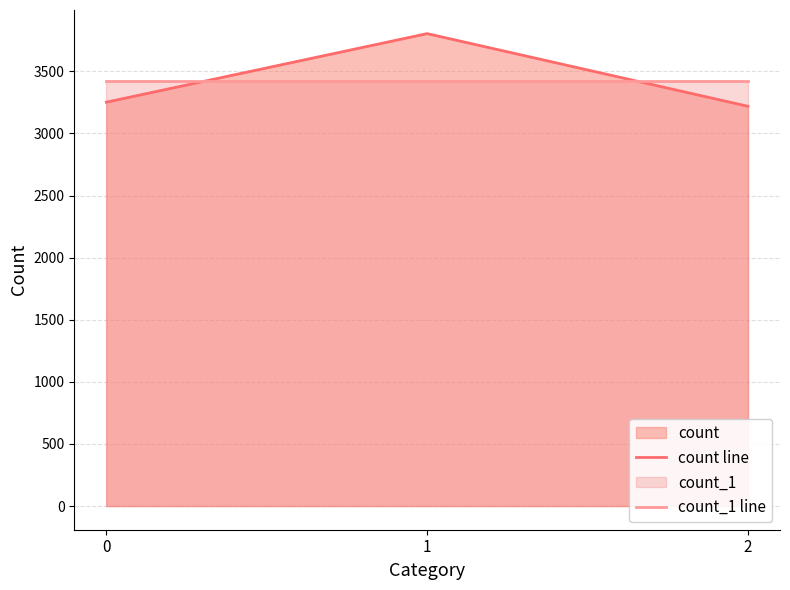

Rank the categories by count line value from lowest to highest.

2, 0, 1